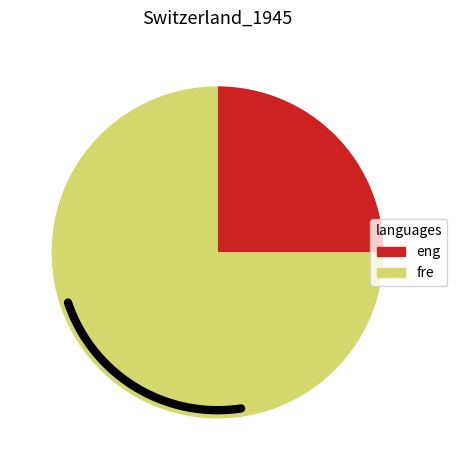

Combined, what portion of the pie is 0 and 1?

100.0%